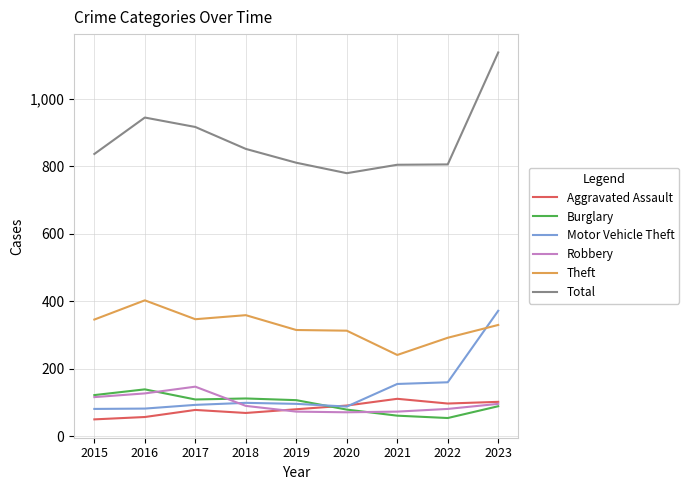

At which category is the sum across all series the highest?

2023